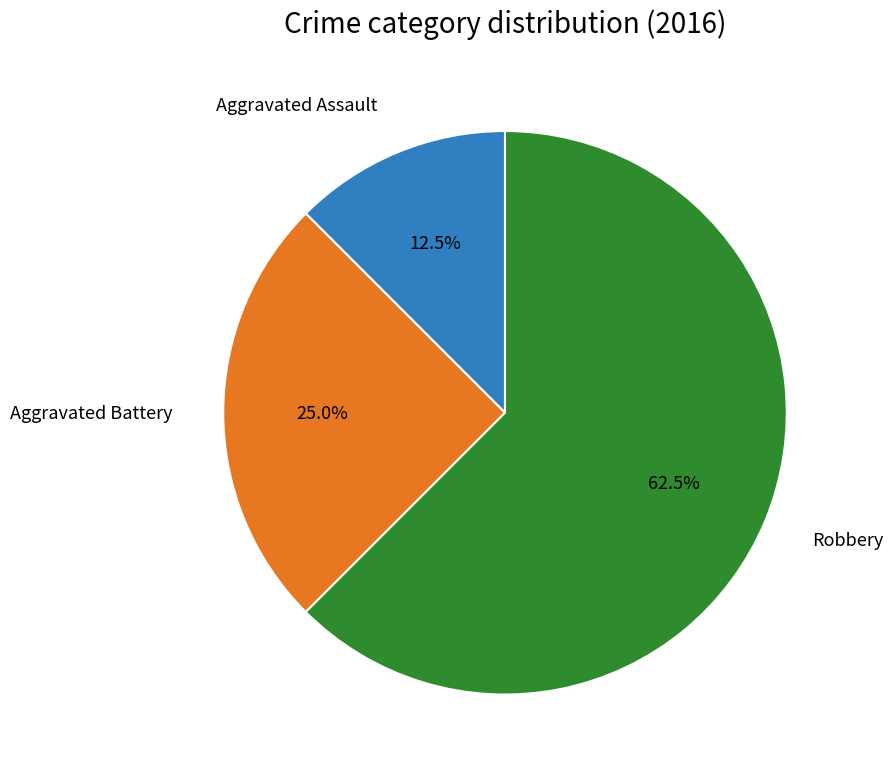

Does any single category account for the majority?

Yes